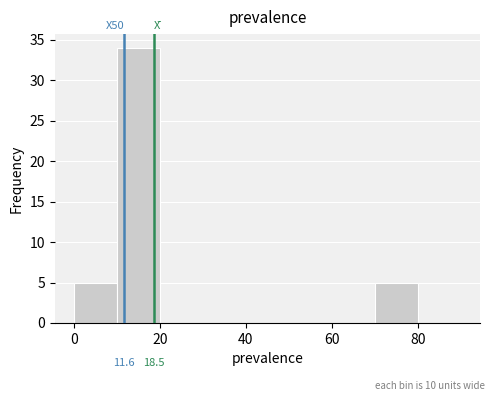

Which range on the x-axis has the tallest bar?

10 to 20